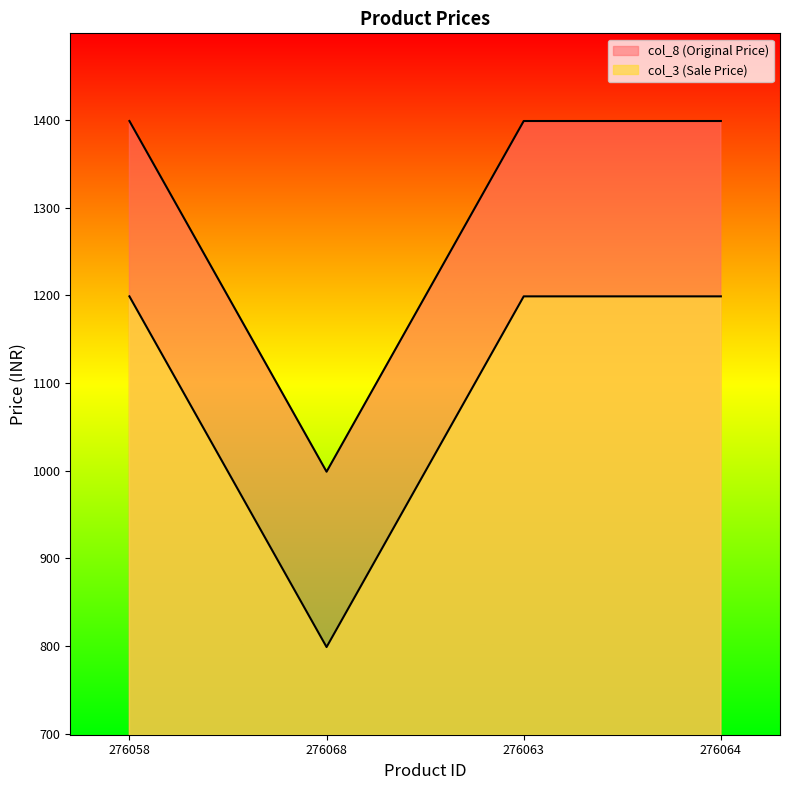

What is the smallest value displayed?

799